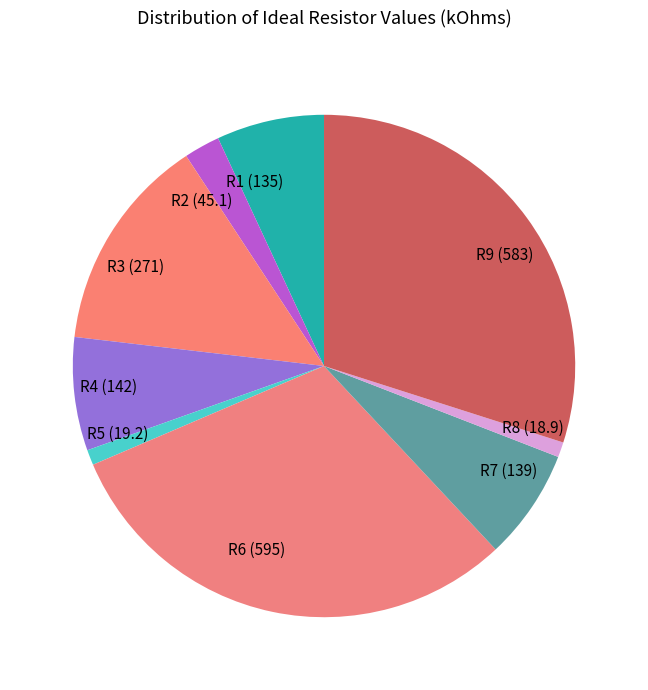

Combined, do R5 and R9 account for over 50%?

No